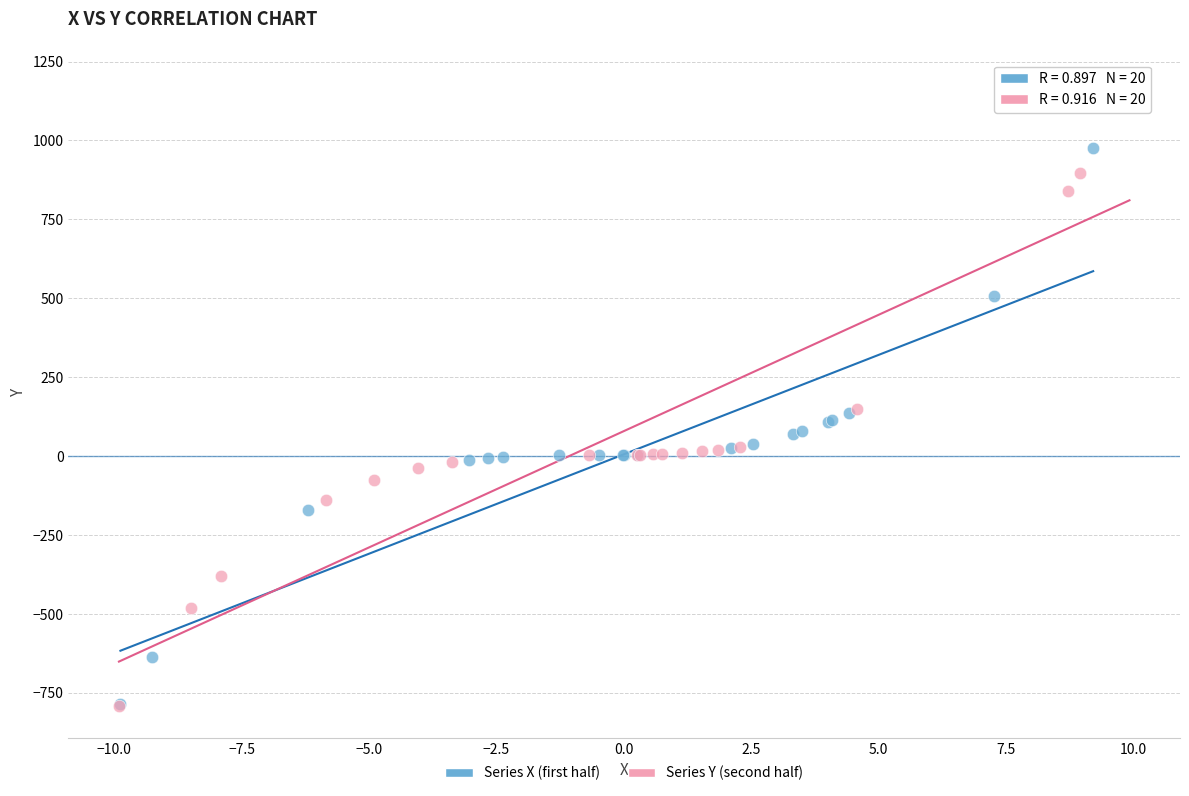

Which series has the widest spread of Y values?

Series Y (second half)